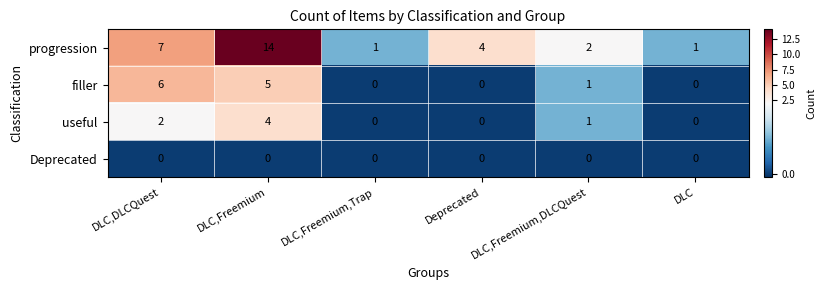

List the series in order of their overall mean, lowest first.

Deprecated, useful, filler, progression